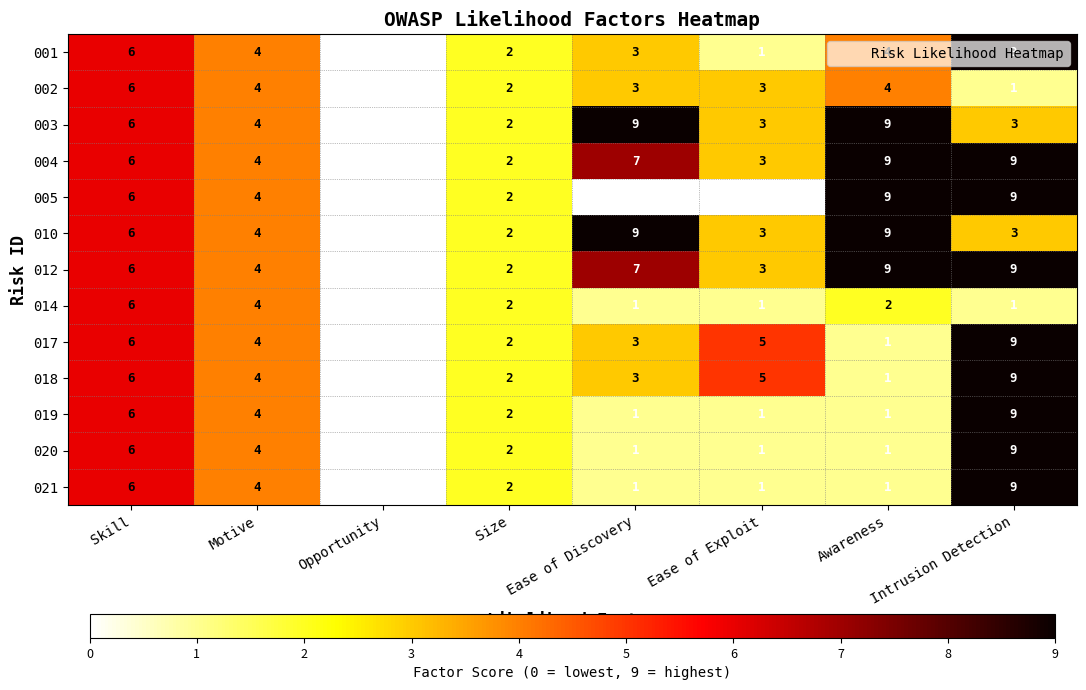

What is the spread (max minus min) of values at Intrusion Detection?

8